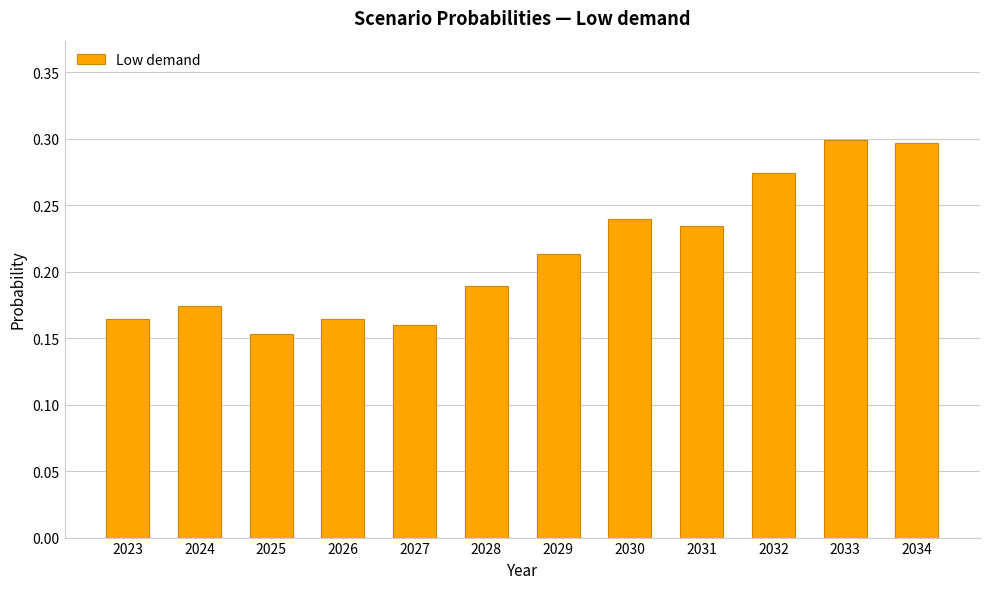

How many values are between 0 and 1?

12